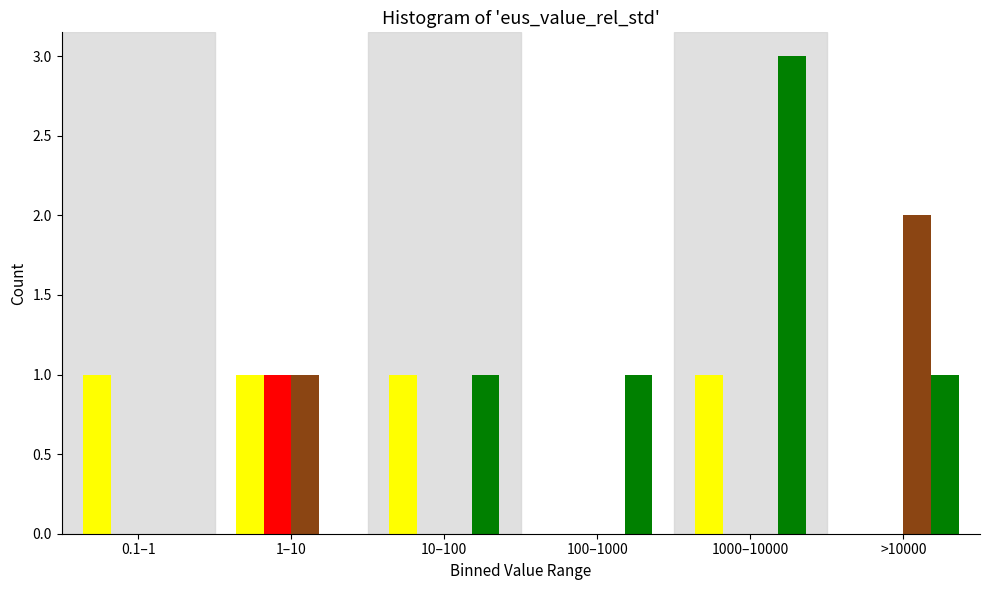

What is the total value across all series at >10000?

3